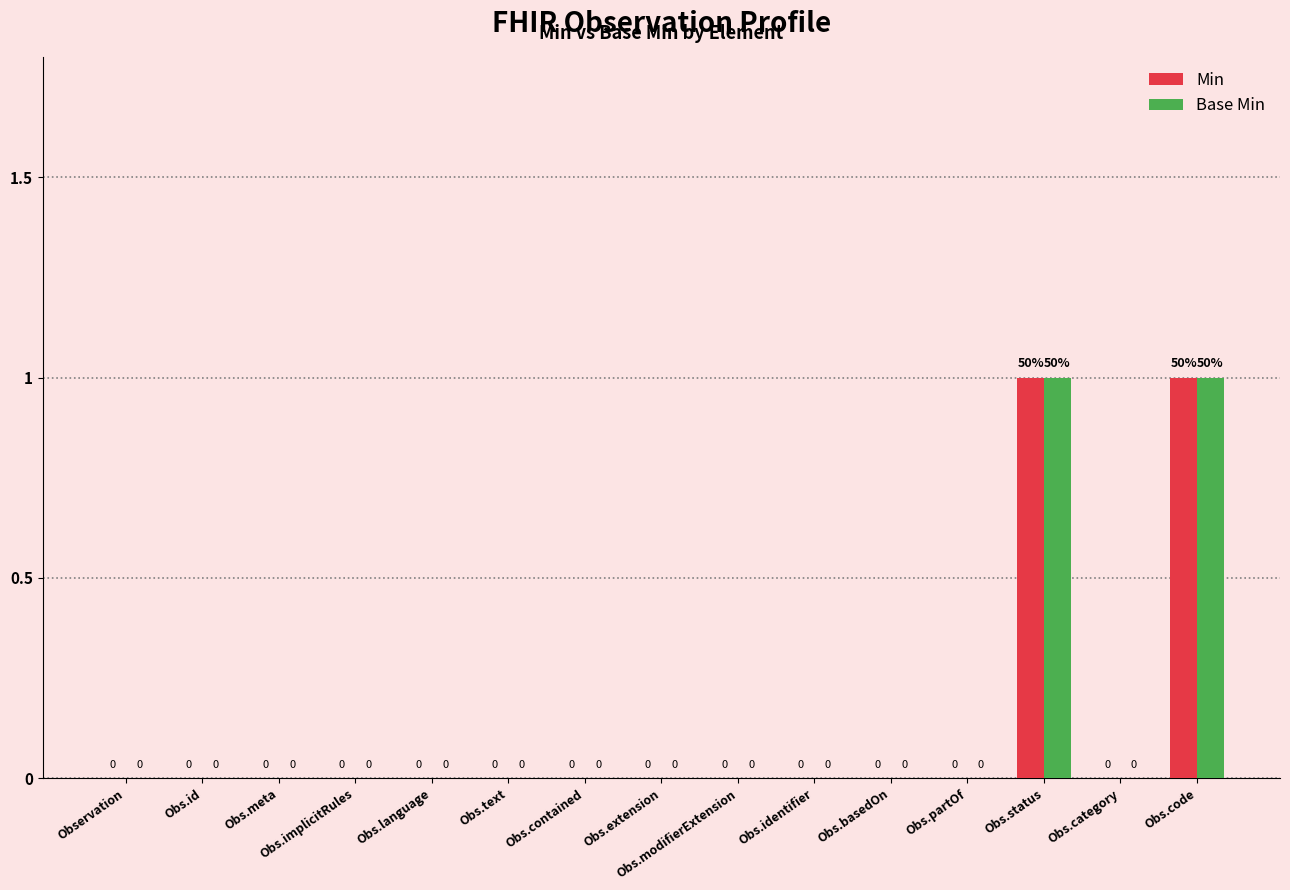

The value of Min at Obs.implicitRules is 0. True or false?

True